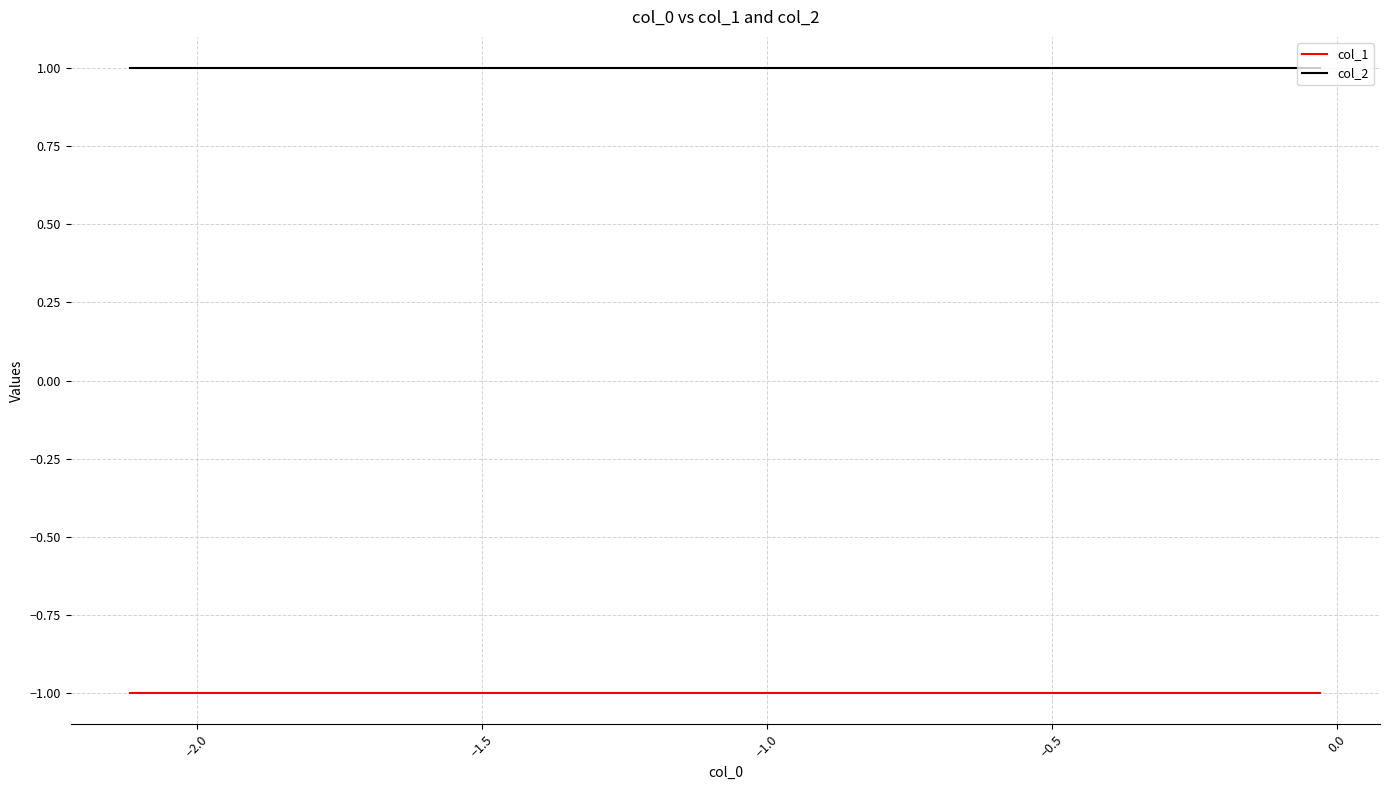

True or false: col_2 and col_1 intersect in this chart.

False